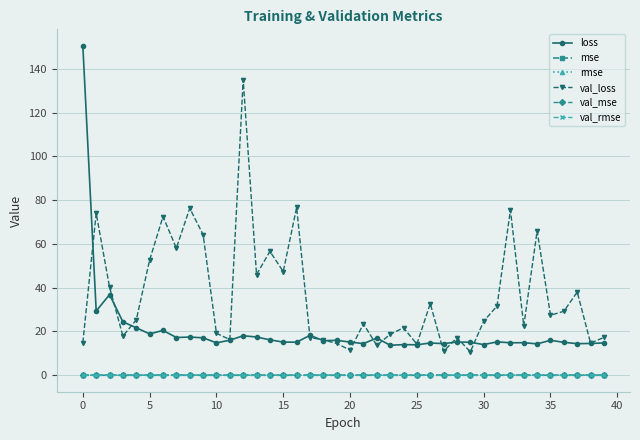

True or false: loss and mse intersect in this chart.

False